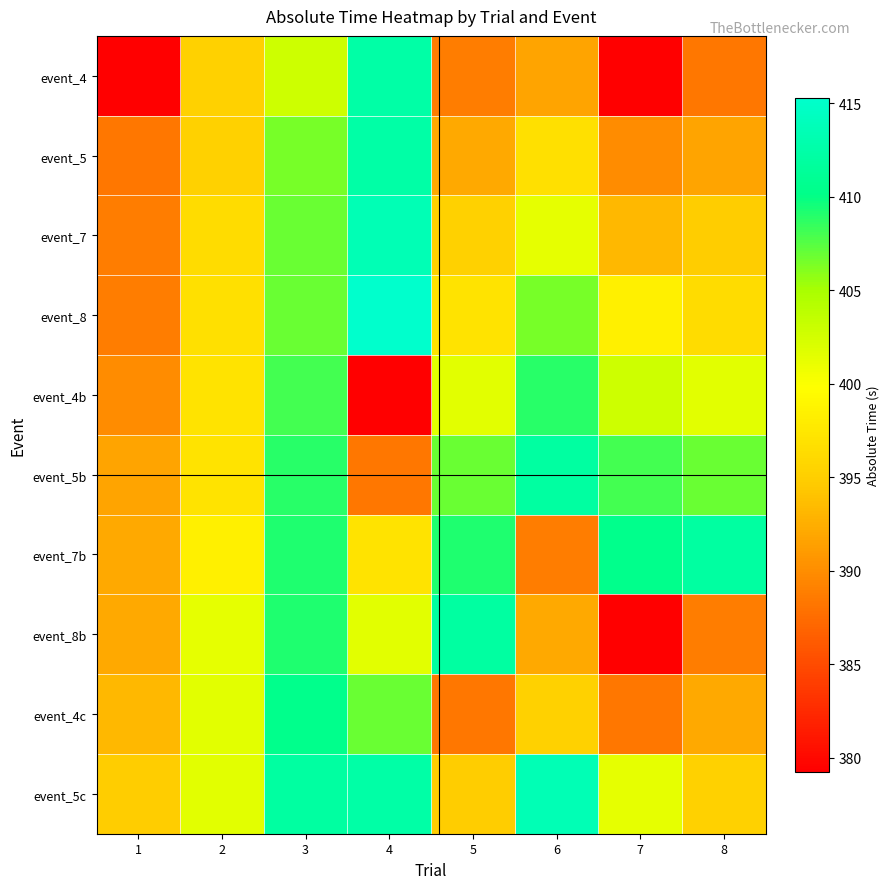

Which has a higher value, 5 or 3?

3